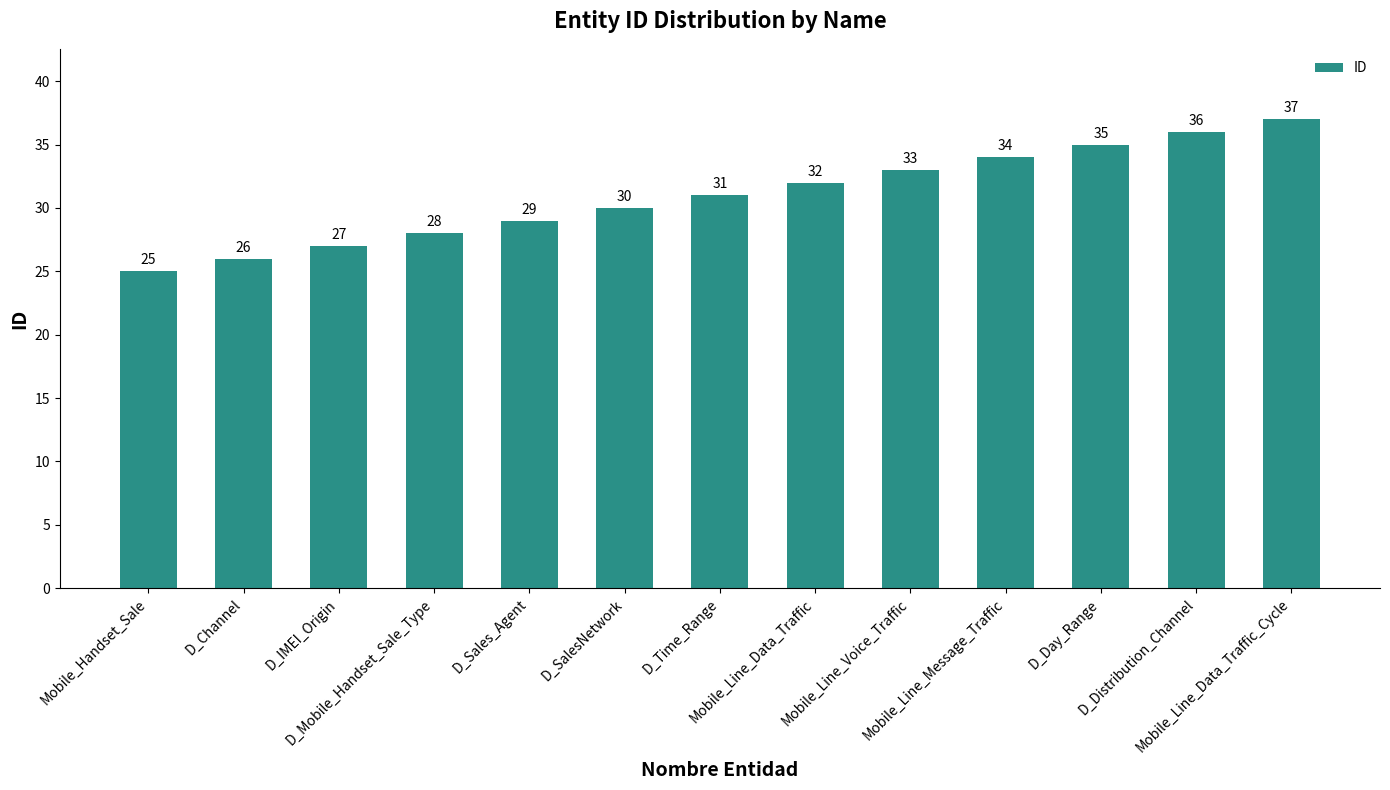

What is the difference between the second highest and minimum values?

11